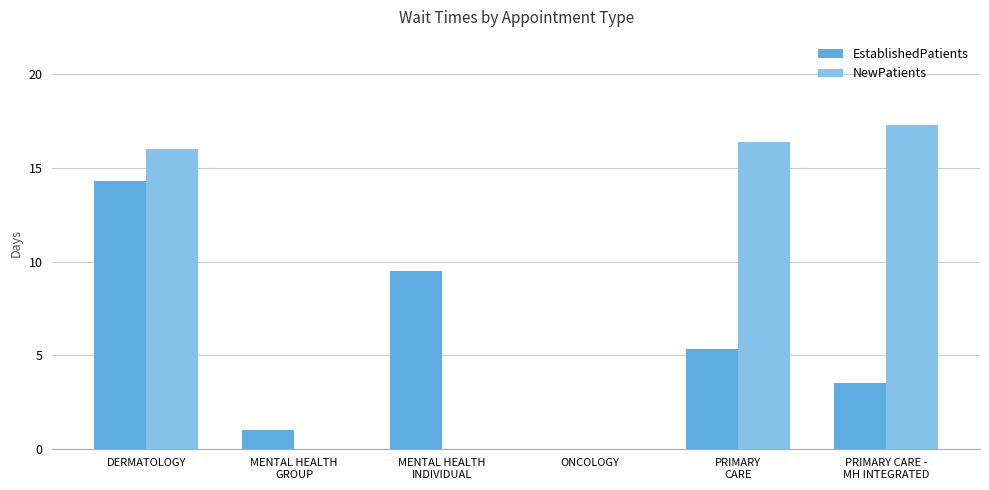

Which series has the largest total across all categories?

NewPatients